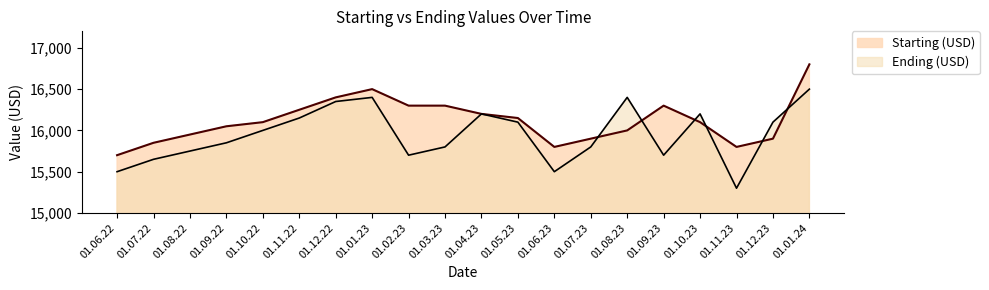

Which series has the widest spread of values?

Ending (USD)